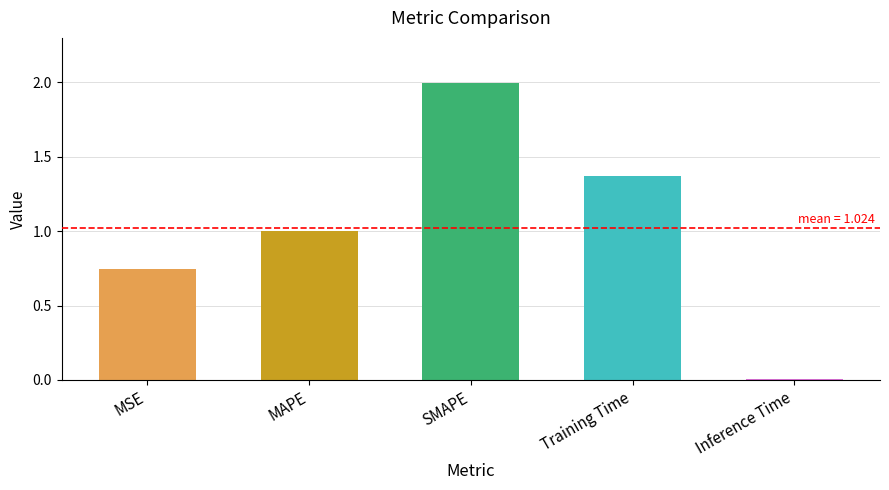

List the labels in order of value, largest first.

SMAPE, Training Time, MAPE, MSE, Inference Time